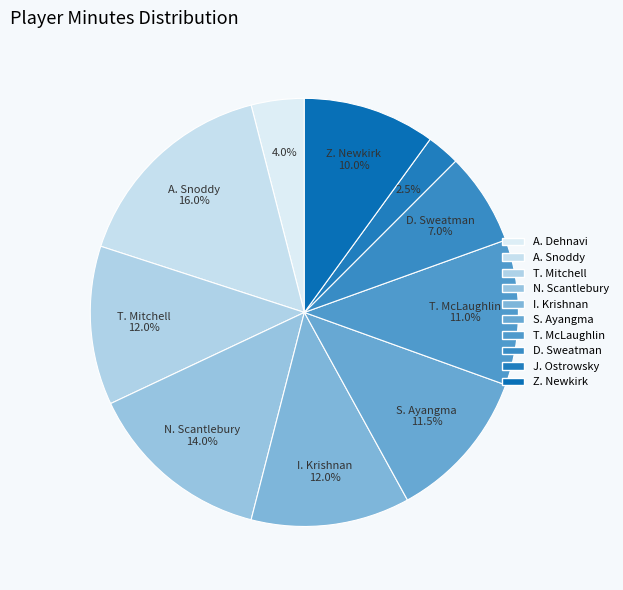

Does T. Mitchell represent more than half of the total?

No